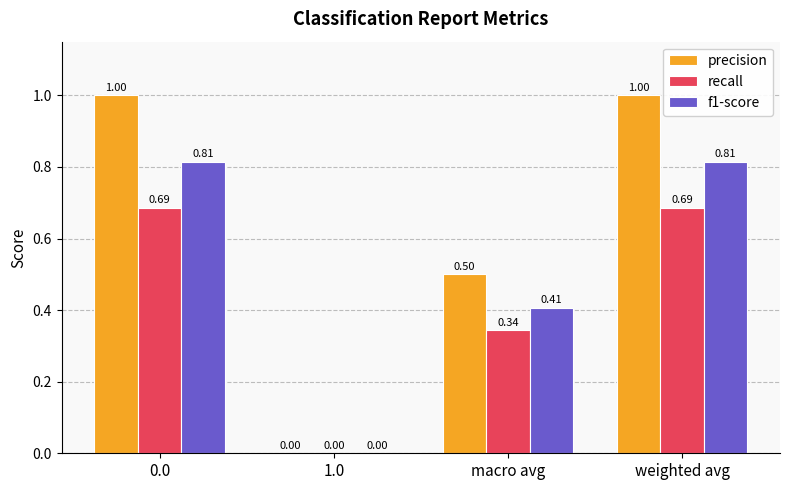

Which series changed the most between 1.0 and macro avg?

precision